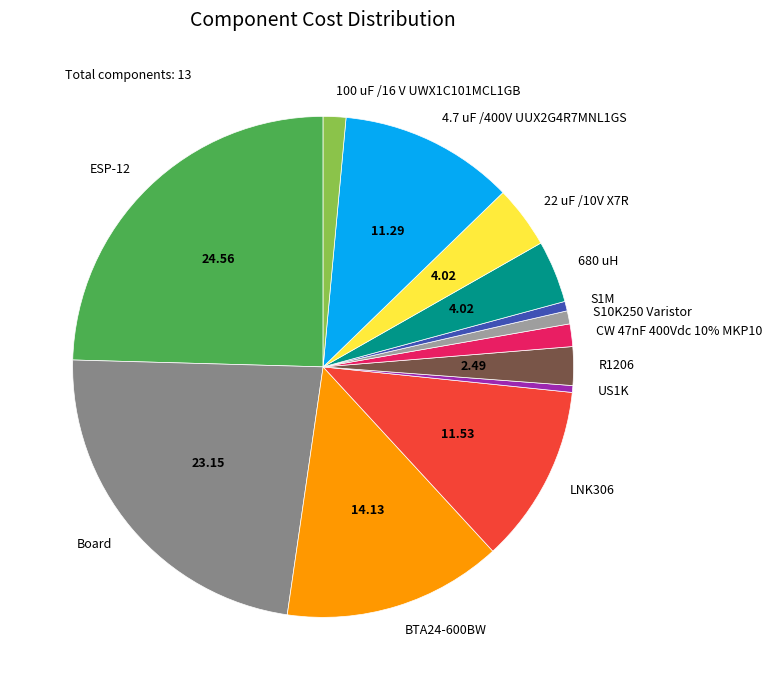

To the nearest percent, what is the difference between the largest and smallest slice percentages?

24%